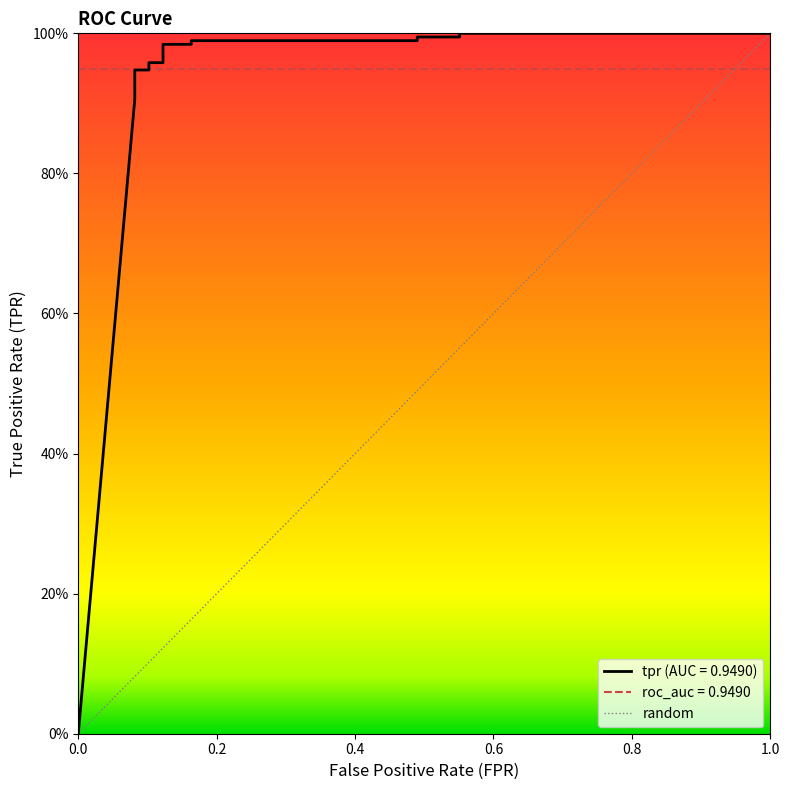

Count the number of categories in the chart.

16